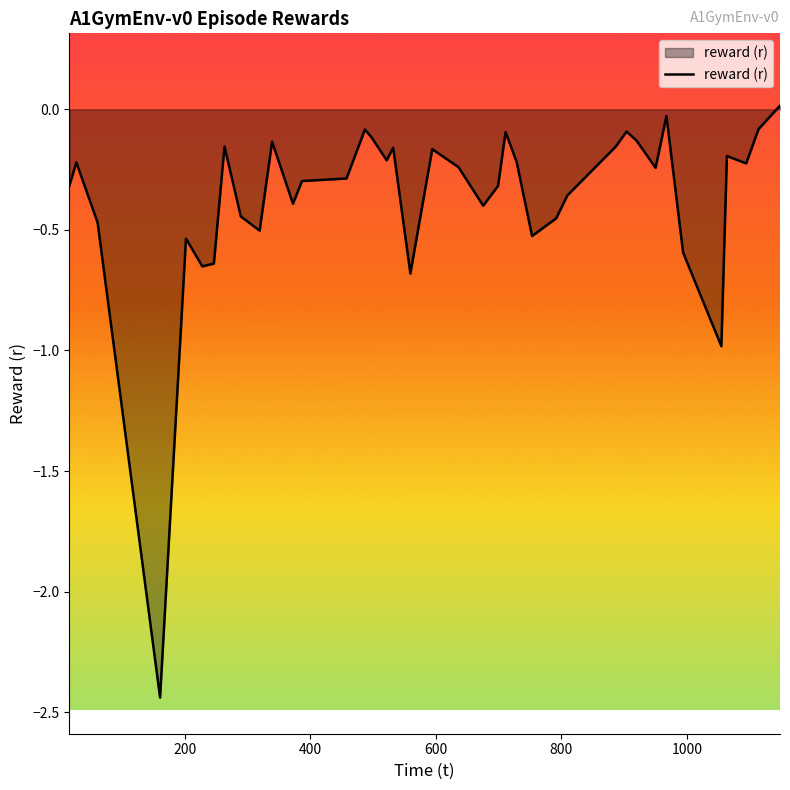

What is the difference between the maximum and minimum values?

2.5